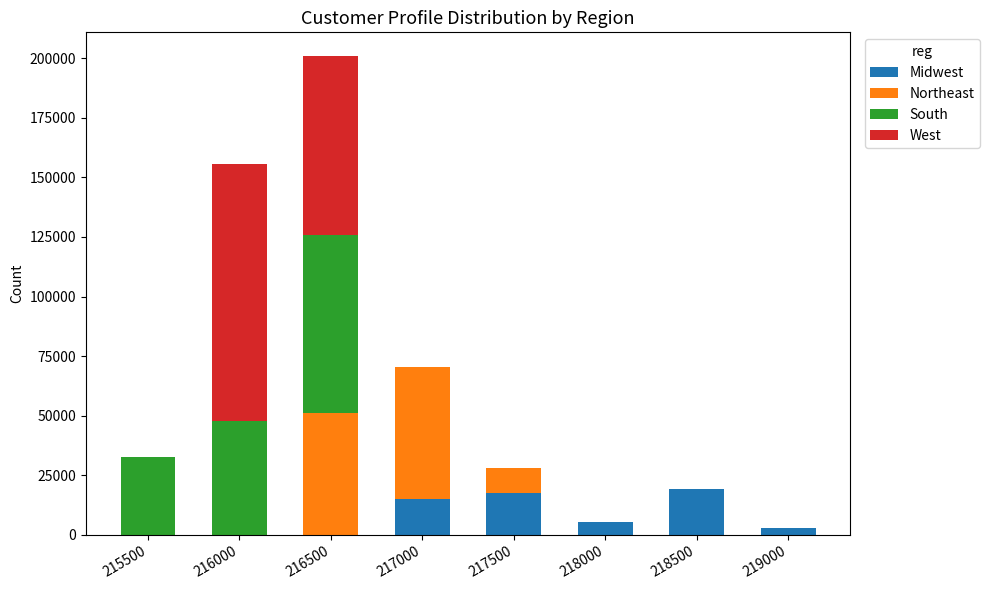

What is the maximum value for Midwest?

19353